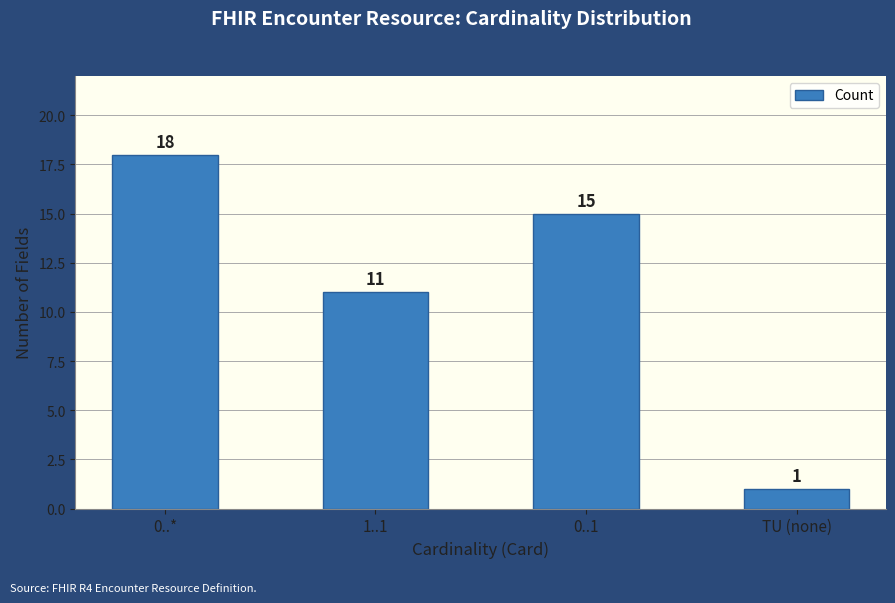

What is the greatest value displayed?

18